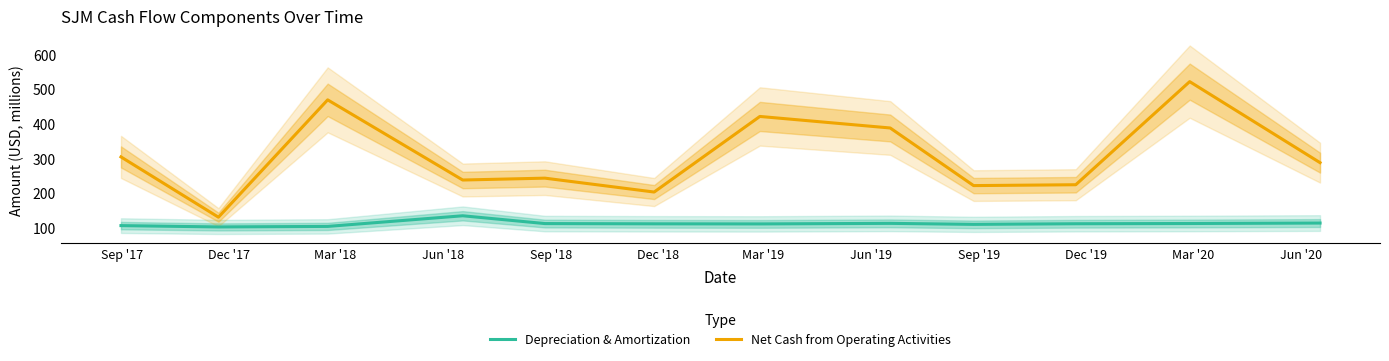

True or false: Net Cash from Operating Activities and Depreciation & Amortization intersect in this chart.

False